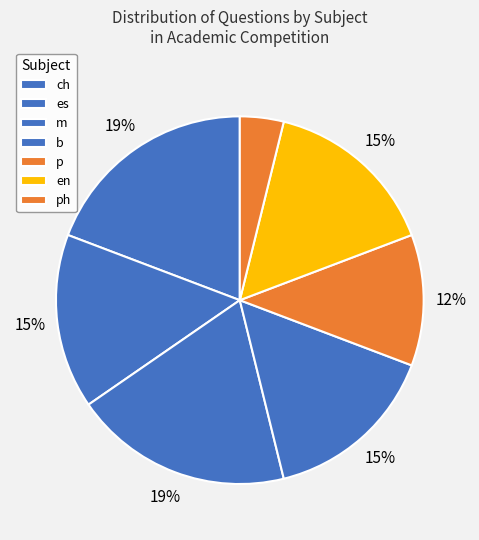

Does m represent more than half of the total?

No